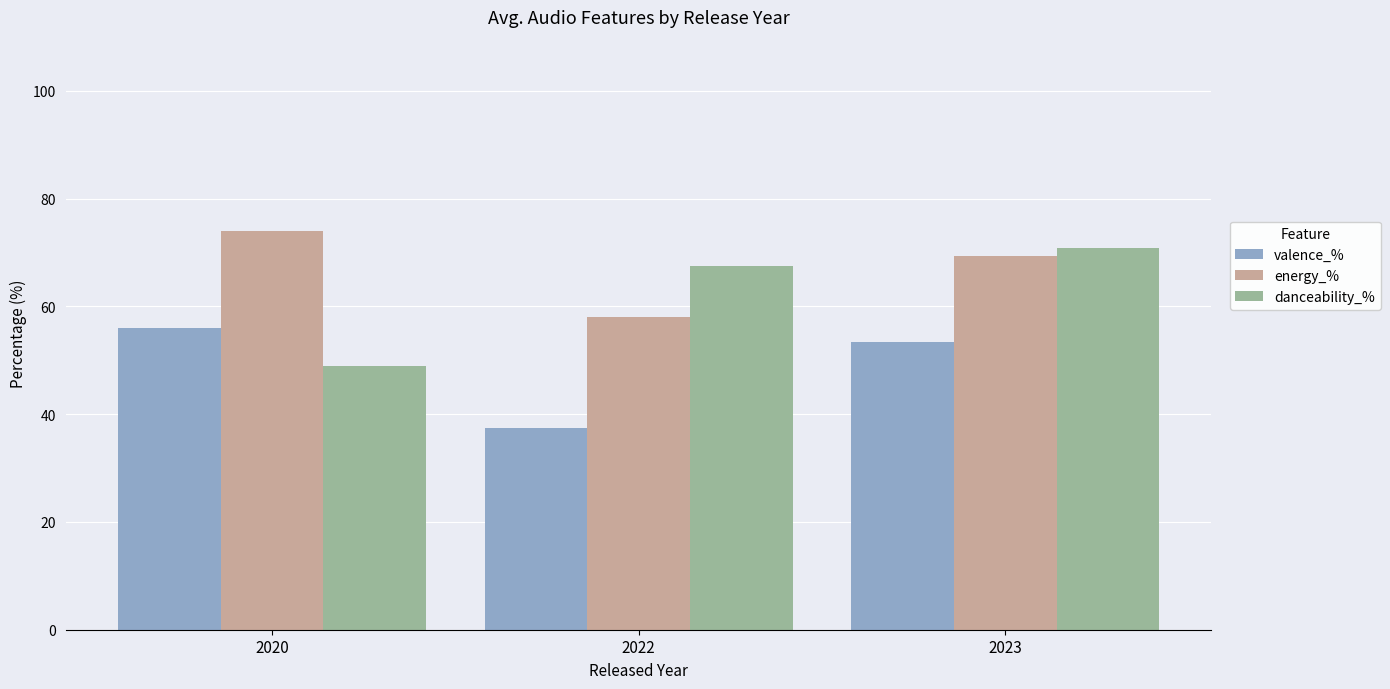

What is the minimum value shown in the chart?

37.5